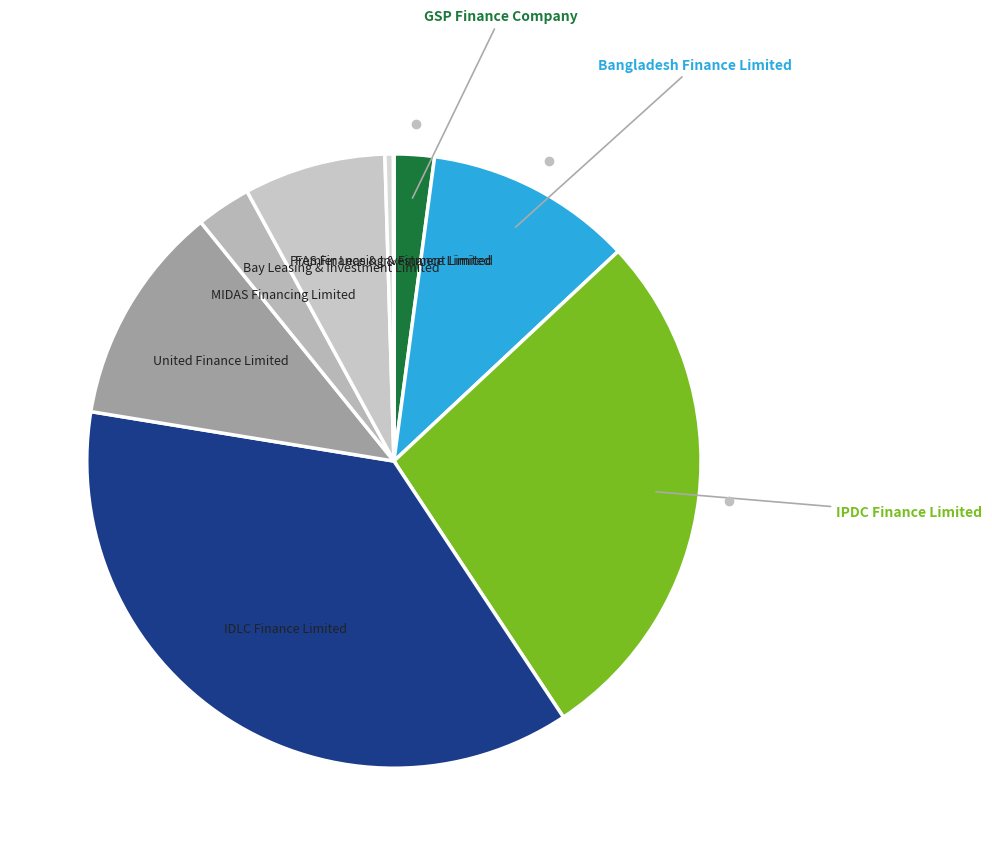

Is it true that Bangladesh Finance Limited is 4% of the pie?

False